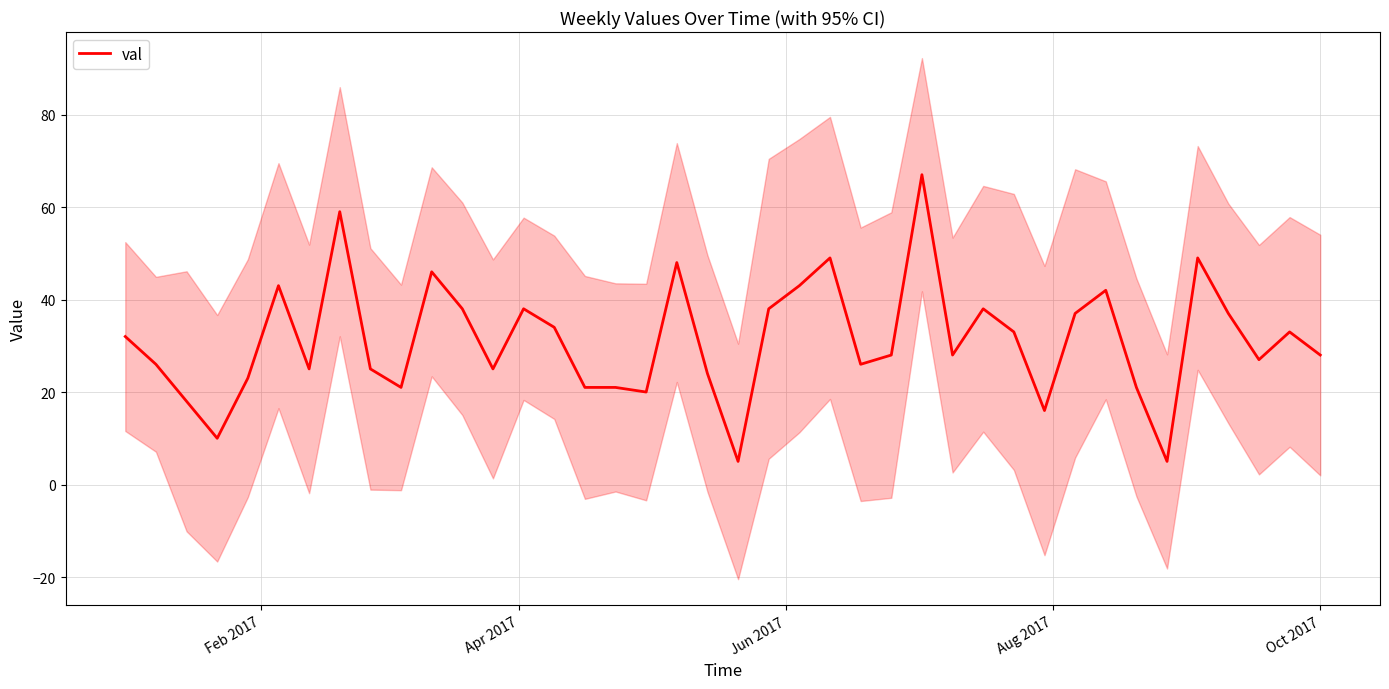

How many points are higher than both their immediate neighbors (excluding endpoints)?

11